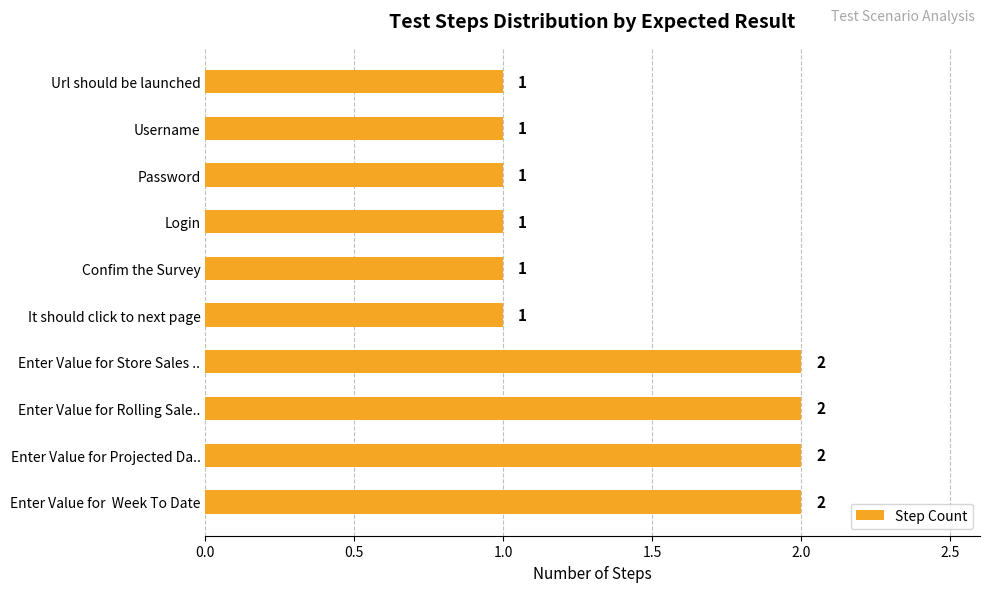

Count the values in the range 1 to 2.

10